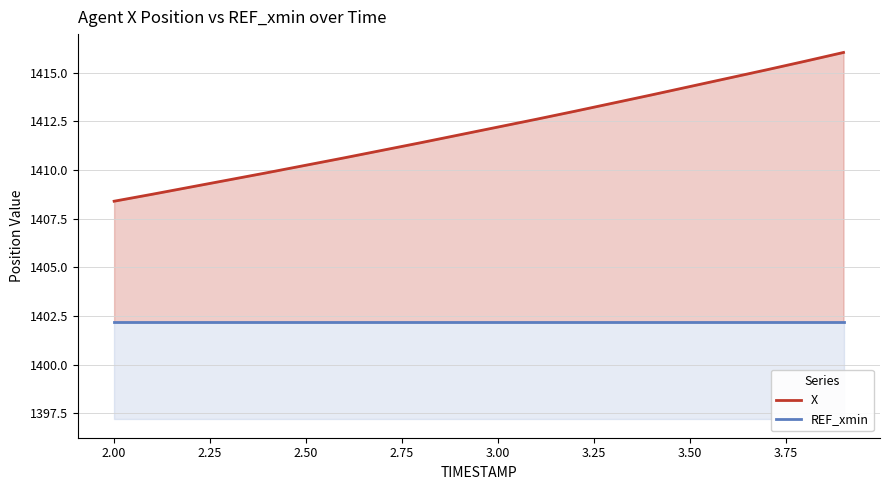

What is the sum of all X values?

28241.5